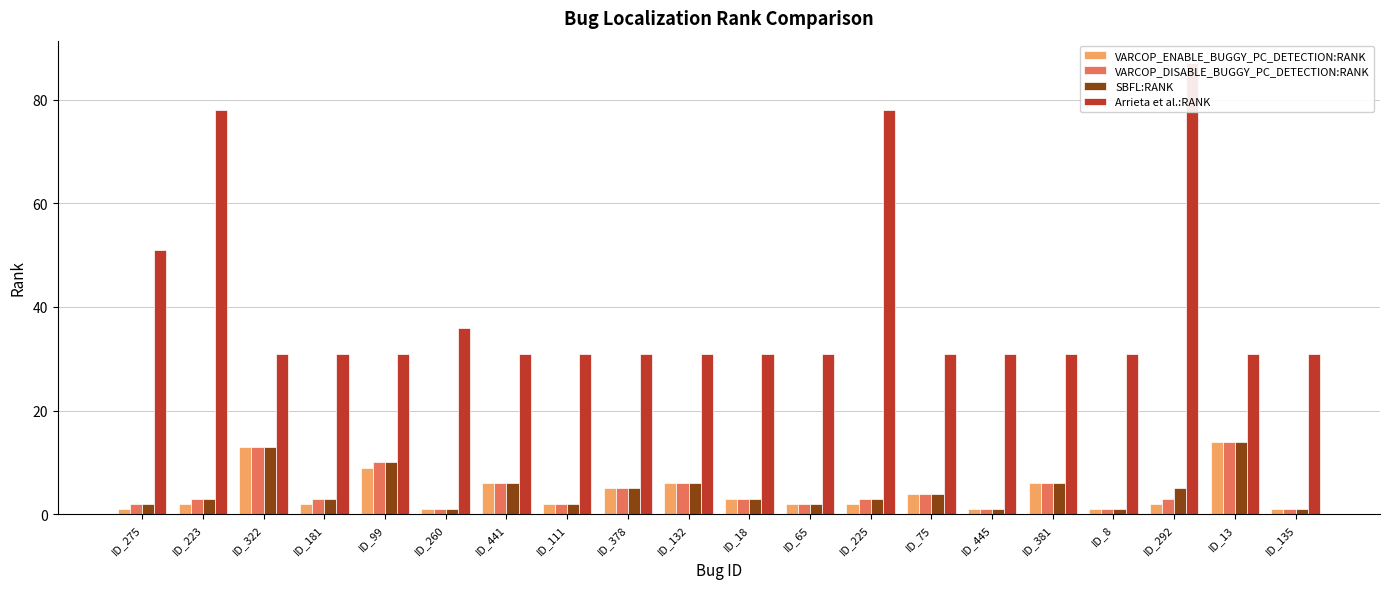

At which category does the chart reach its peak across all series?

ID_292